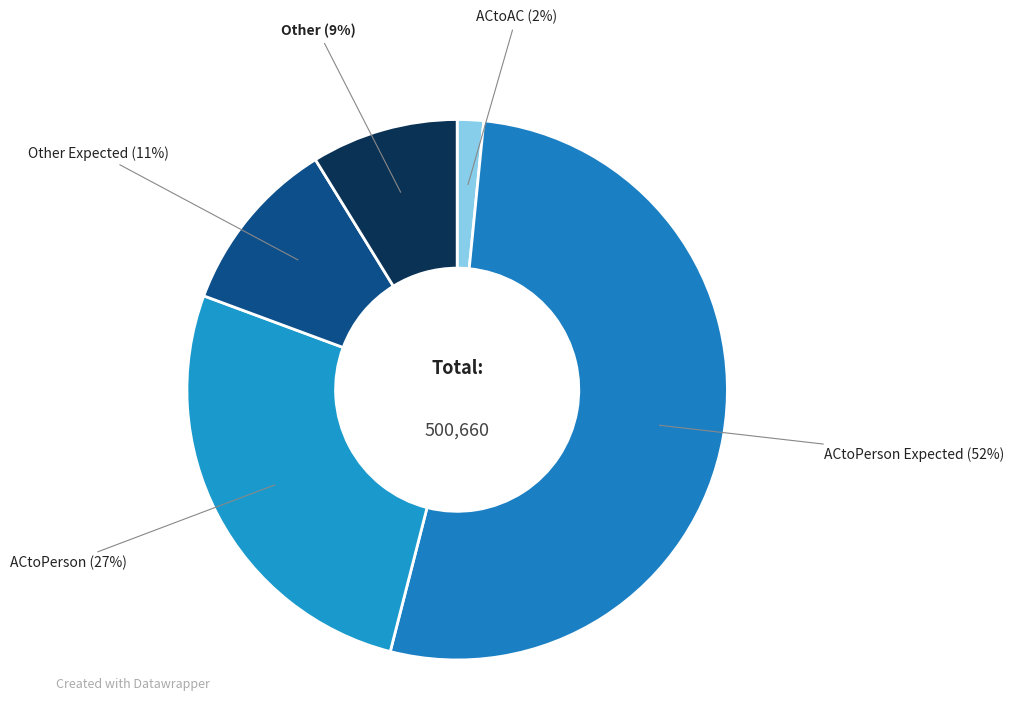

How many segments does this pie chart have?

5